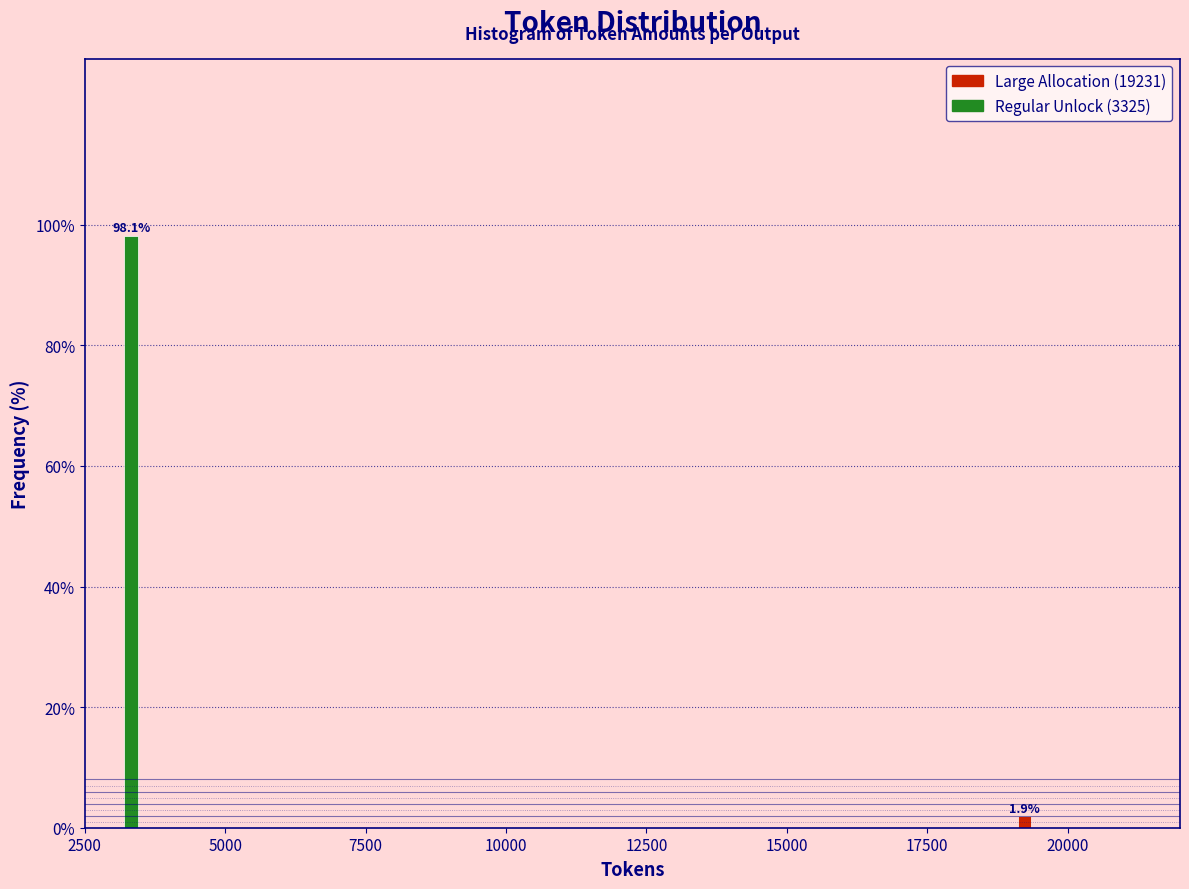

Reading right to left, extract all data points from this chart.

1.9	98.1